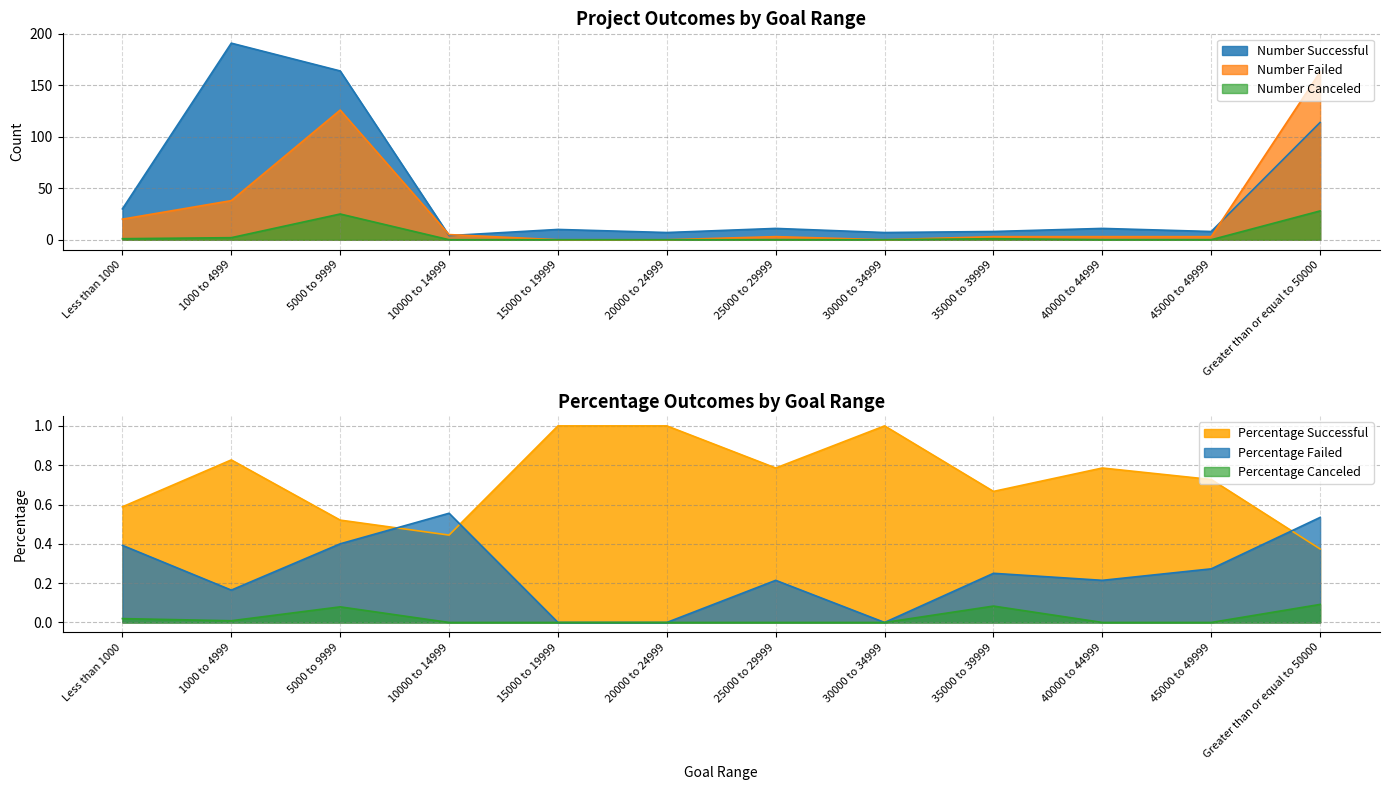

Where is the first local maximum for Number Canceled?

5000 to 9999